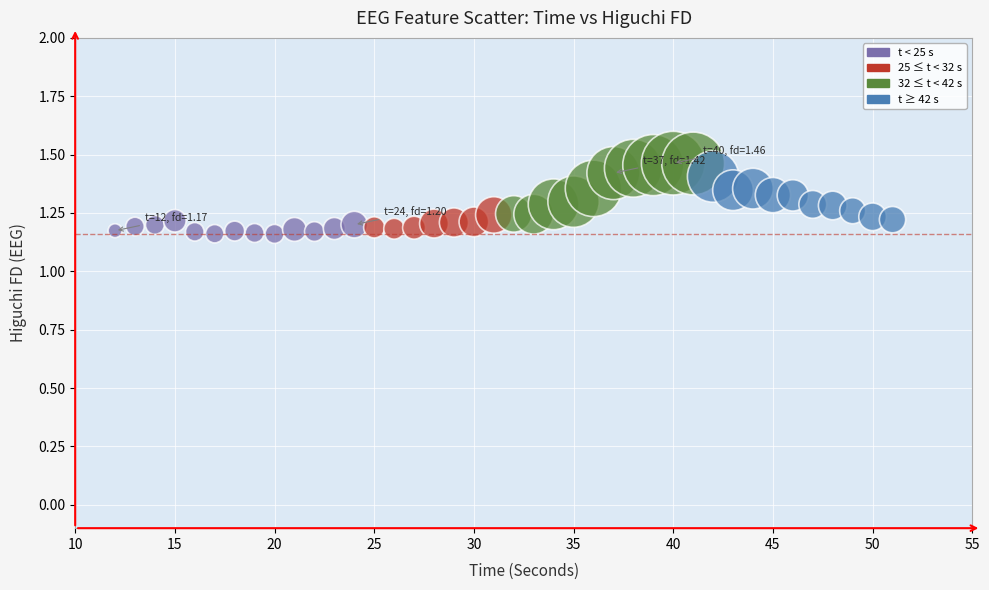

What is the range of Y values (max minus min)?

0.3